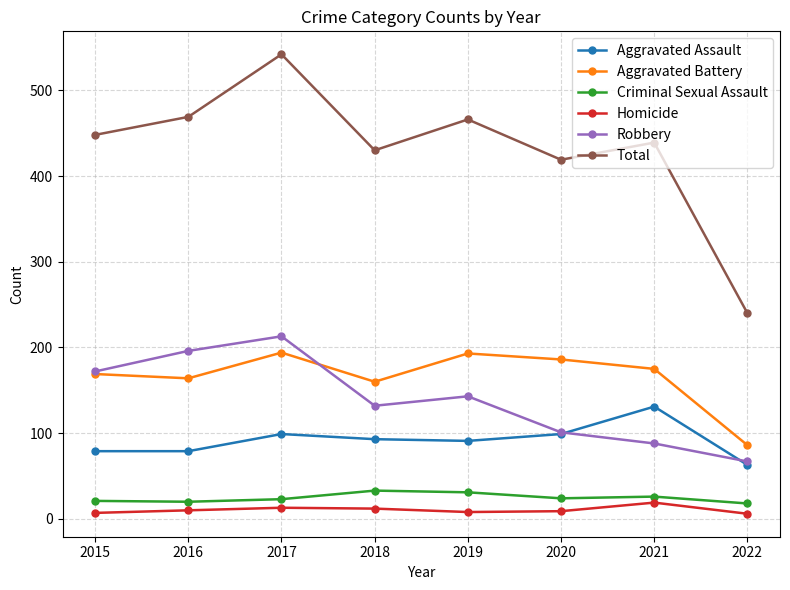

At 2018, list the series in order from smallest to largest.

Homicide, Criminal Sexual Assault, Aggravated Assault, Robbery, Aggravated Battery, Total